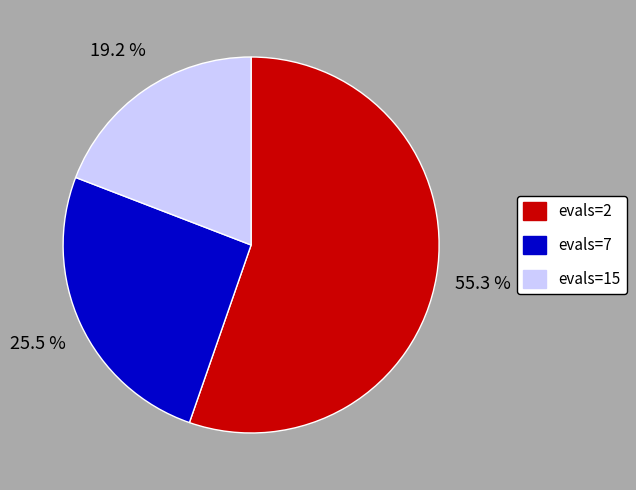

Is there any slice that represents more than half of the pie?

Yes